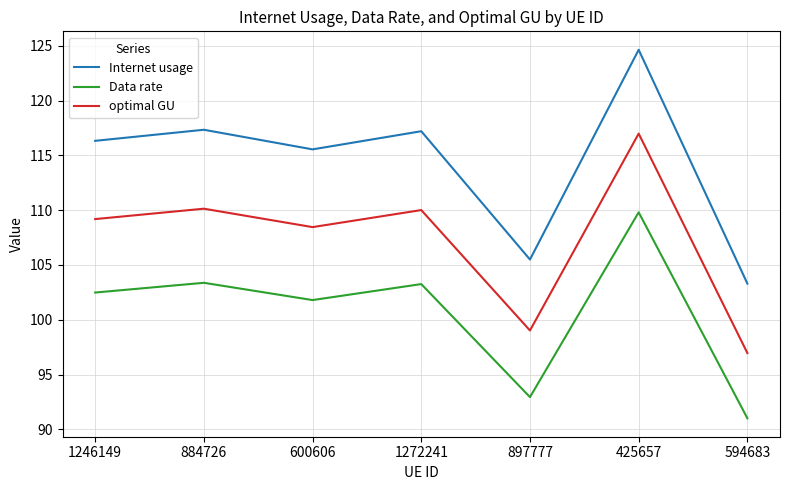

Is this an area chart (filled region under the line)?

No